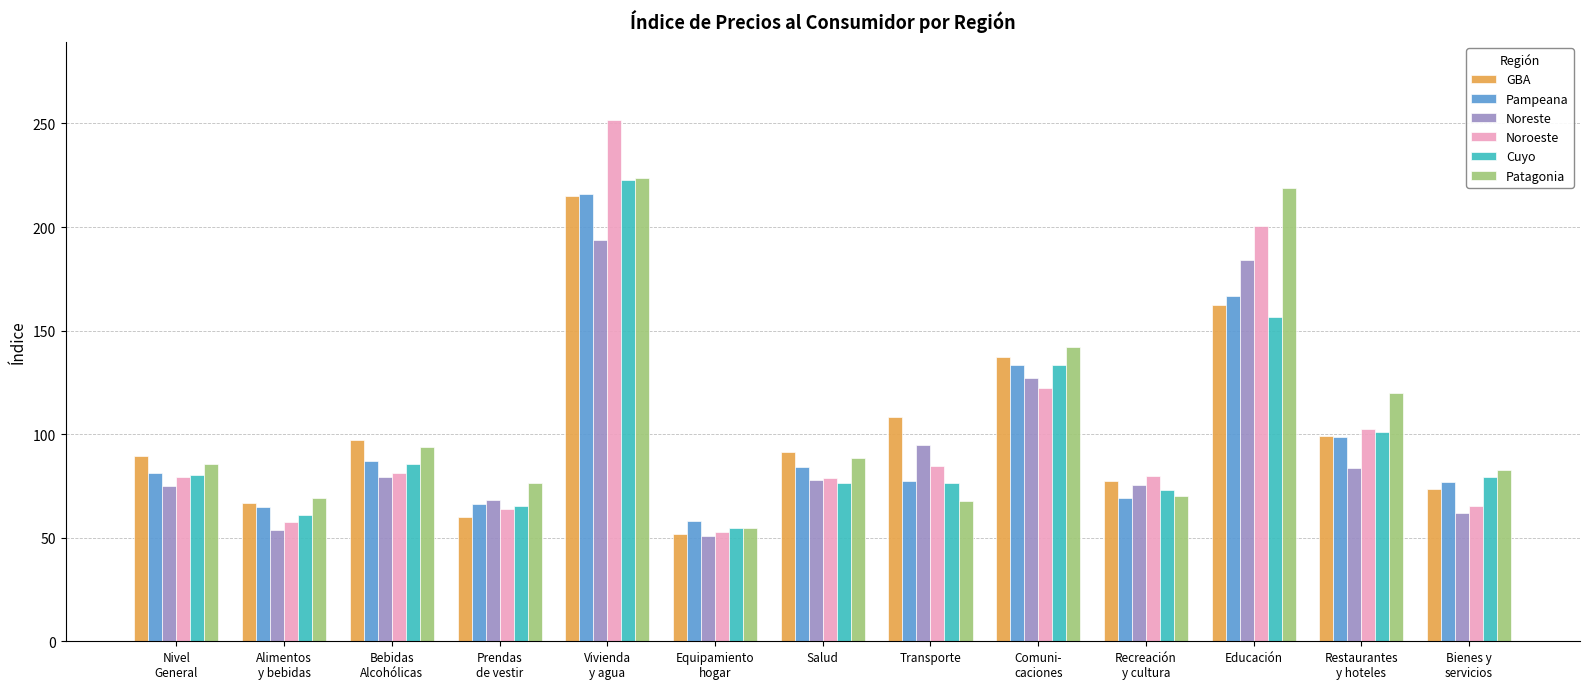

At which label does Noreste reach its peak?

Vivienda
y agua